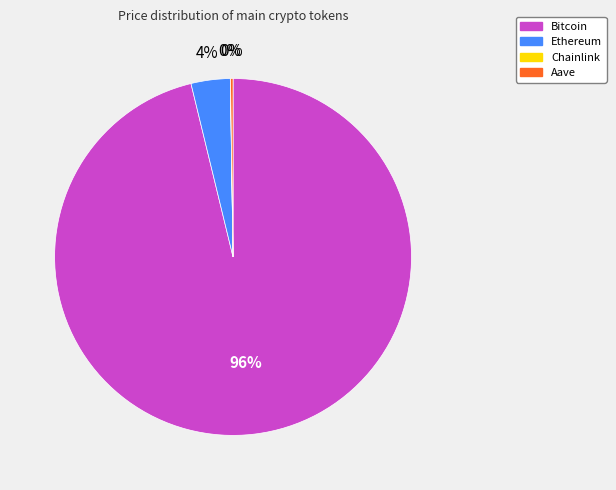

To the nearest percent, what is the combined percentage of Ethereum and Bitcoin?

100%